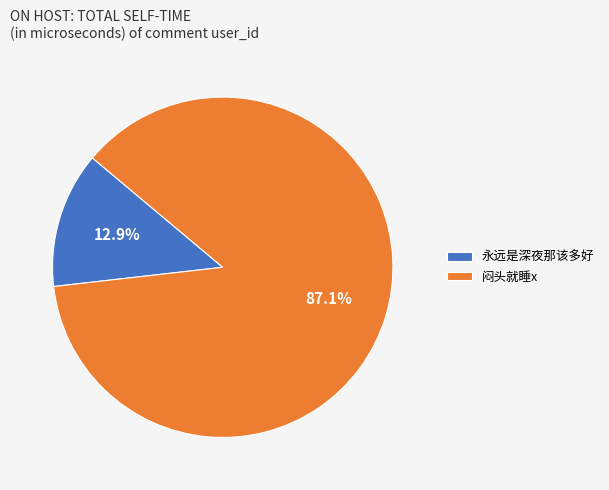

Between 闷头就睡x and 永远是深夜那该多好, which is larger?

闷头就睡x